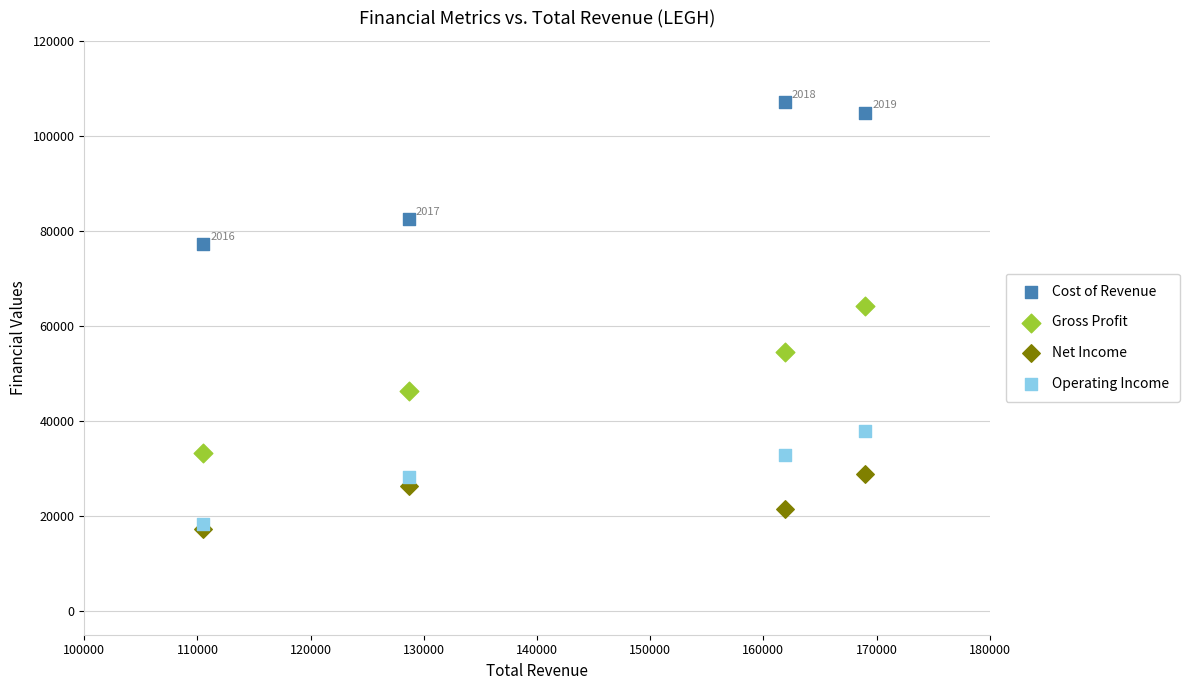

Which series contains the highest Y value?

Cost of Revenue